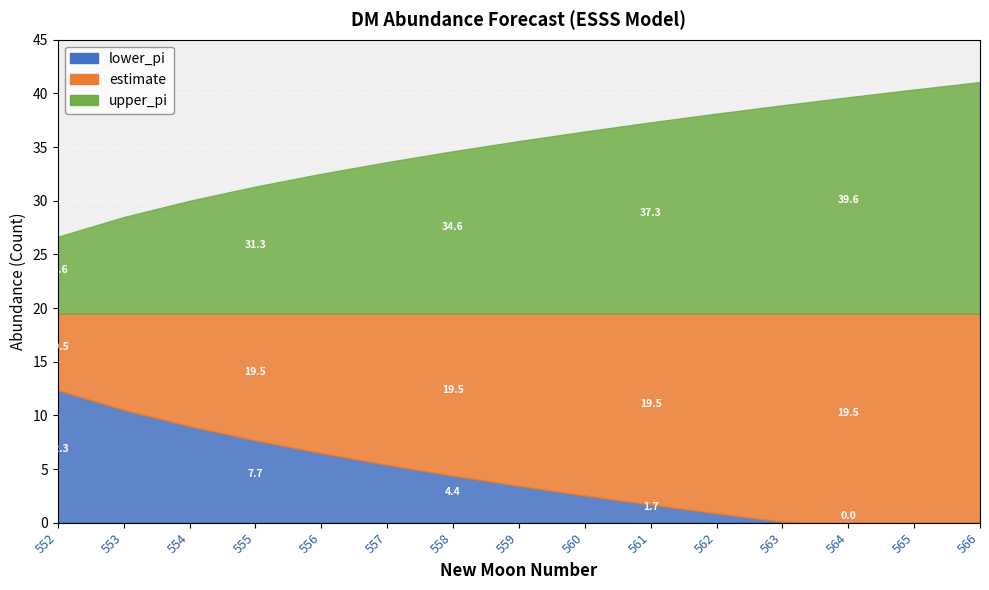

How many values in the lower_pi series exceed 3?

8